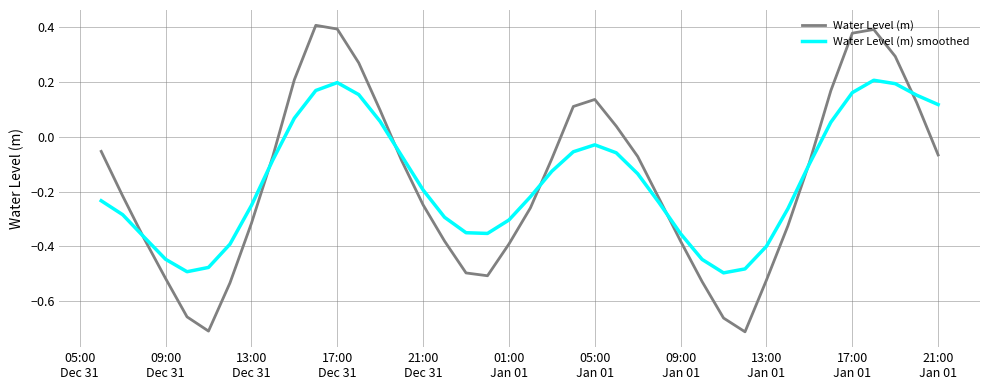

Which series has the widest spread of values?

Water Level (m)